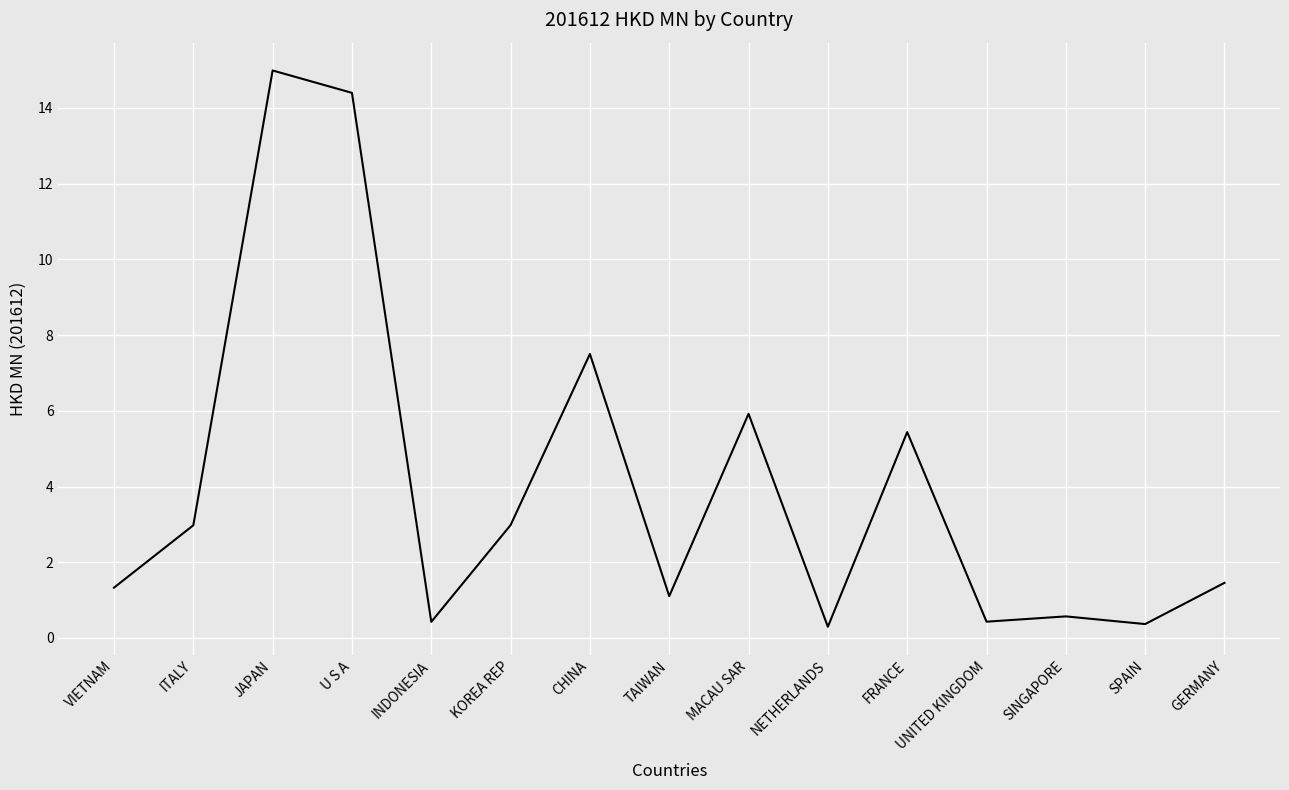

Reading left to right, transcribe all the data shown in this chart.

1.3	3.0	15.0	14.4	0.4	3.0	7.5	1.1	5.9	0.3	5.4	0.4	0.6	0.4	1.5